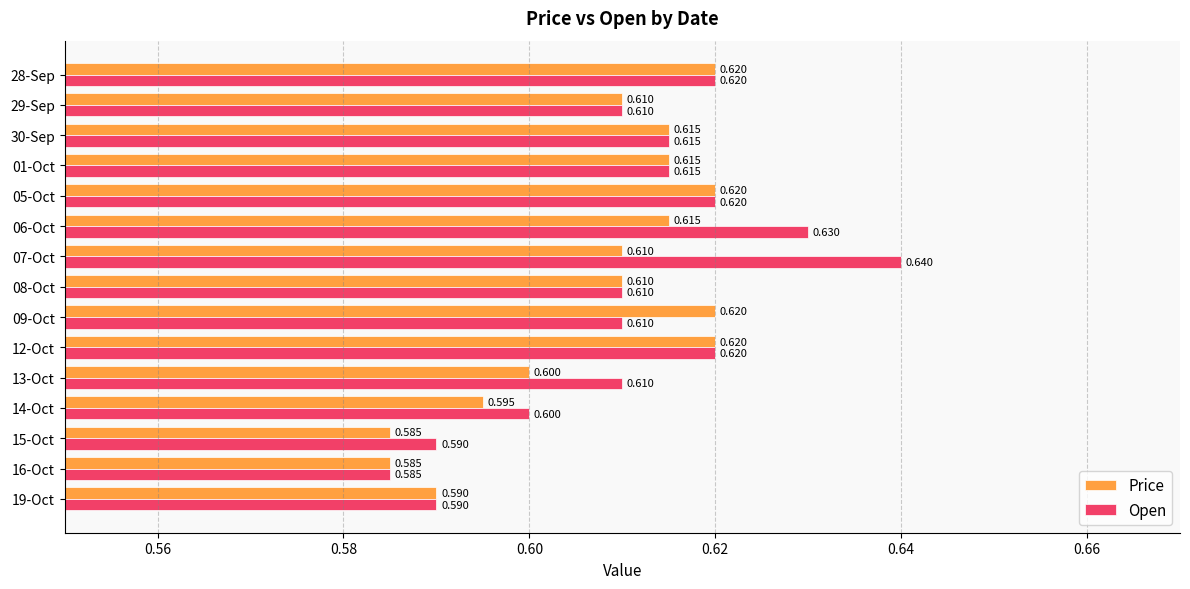

What is the average value of the Open series?

0.6